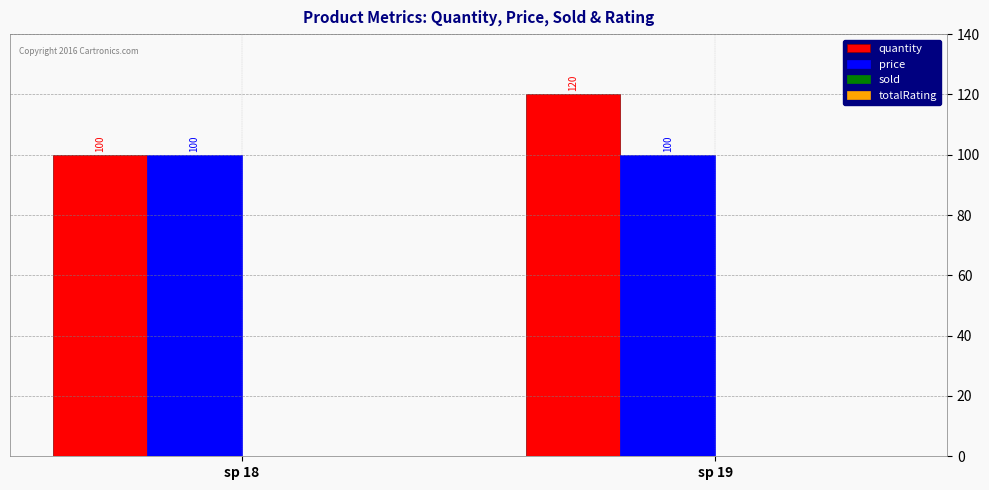

At which category is the sum across all series the highest?

sp 19